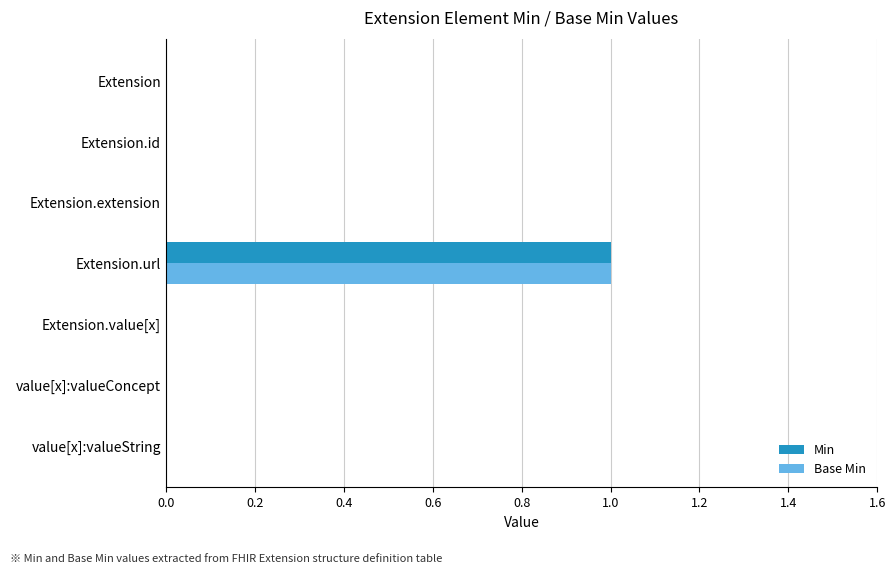

At which category is the sum across all series the highest?

Extension.url